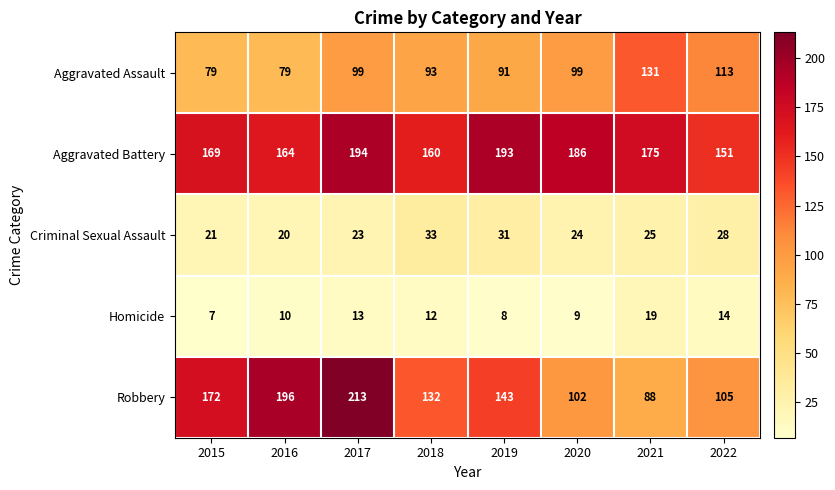

What is the sum of all Aggravated Battery values?

1392